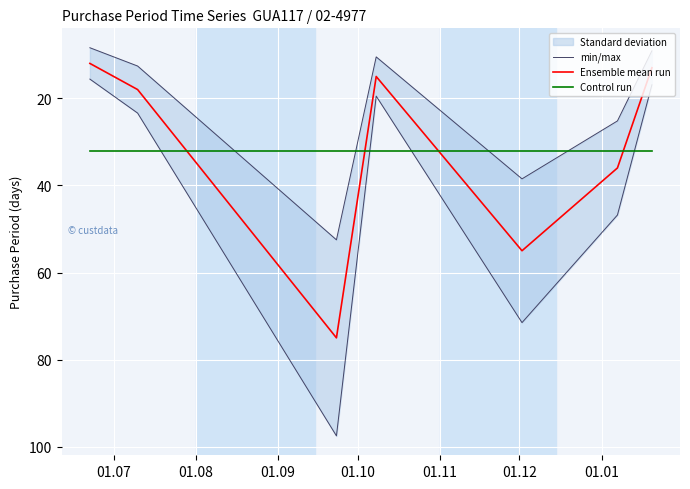

True or false: Ensemble mean run and Control run intersect in this chart.

True